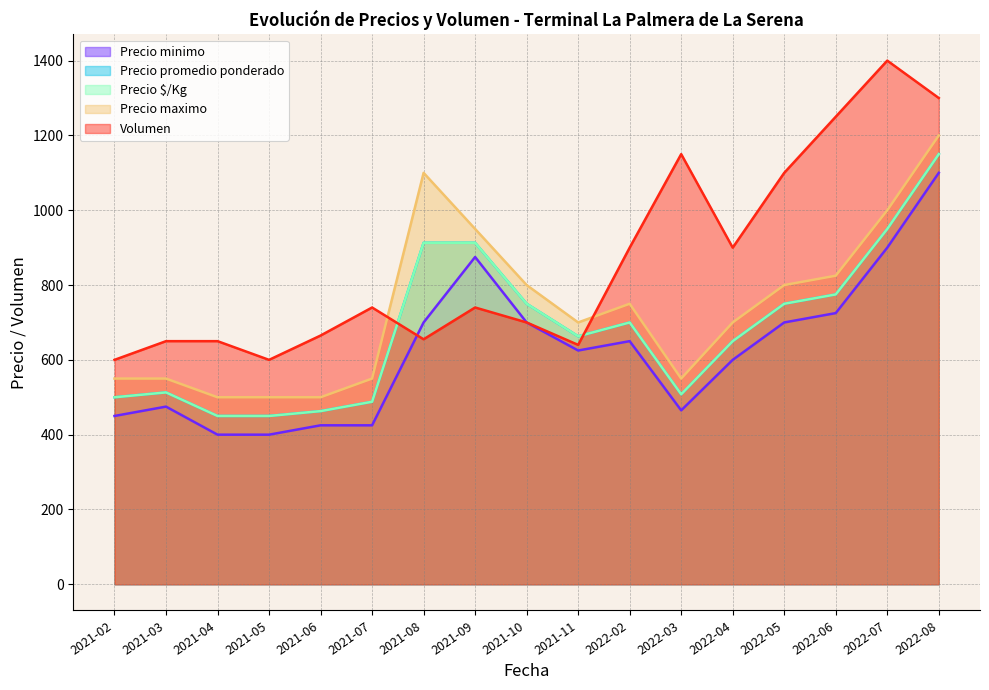

True or false: Precio promedio ponderado and Precio maximo cross at least once.

False